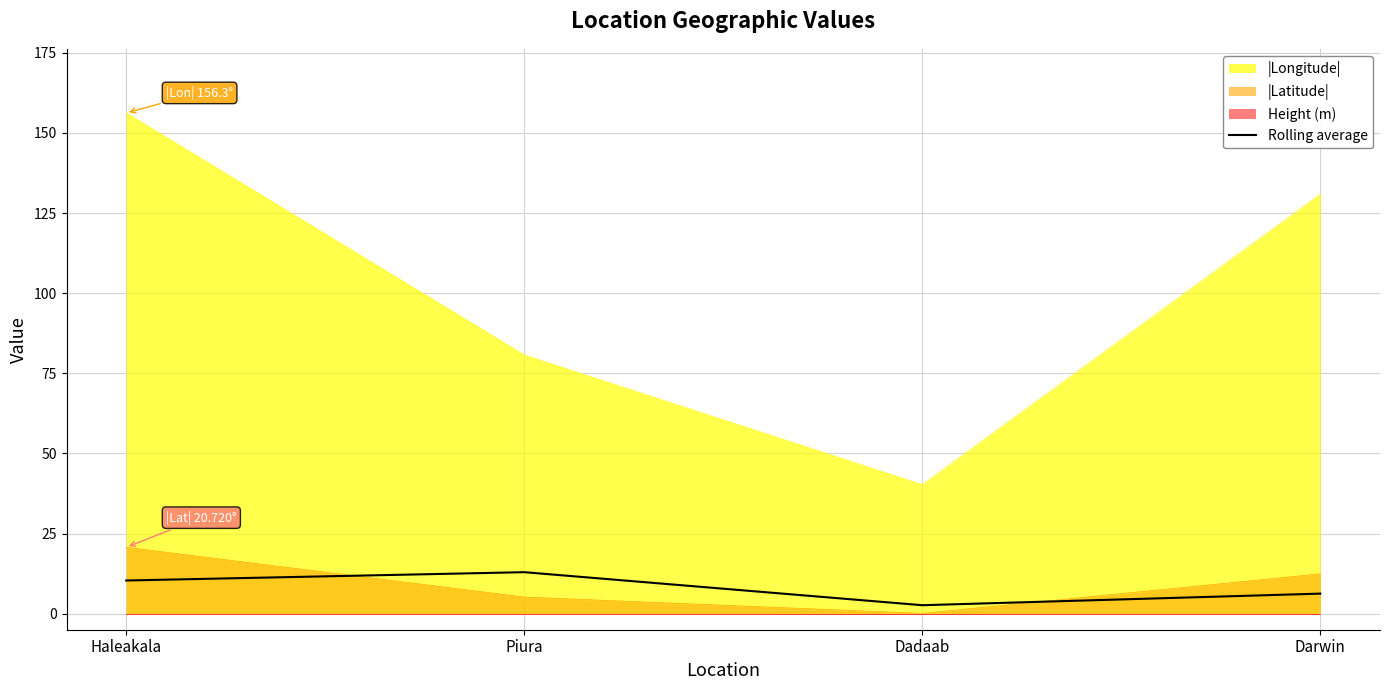

True or false: the data shows 10.4 at Haleakala.

True